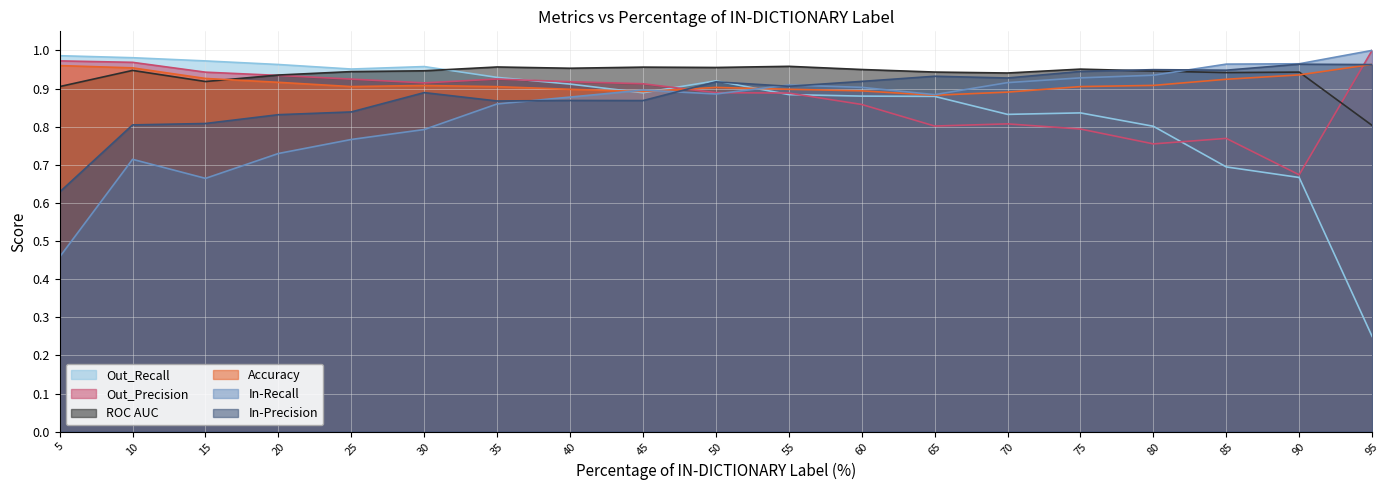

At how many categories does at least one series exceed 0?

19